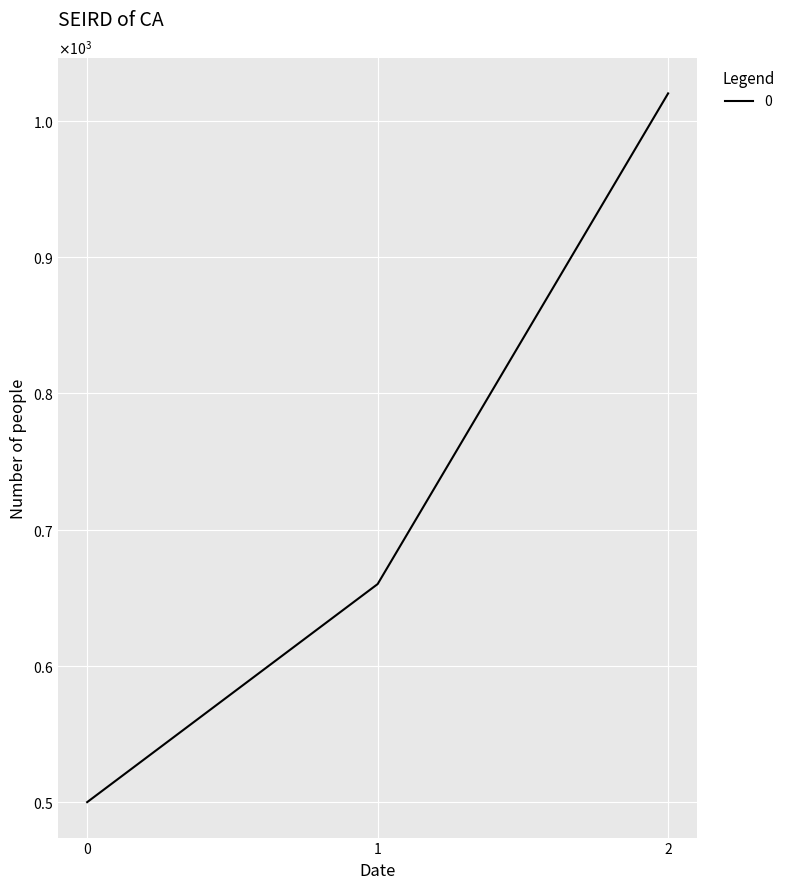

Does the chart display data point markers on the line(s)?

No